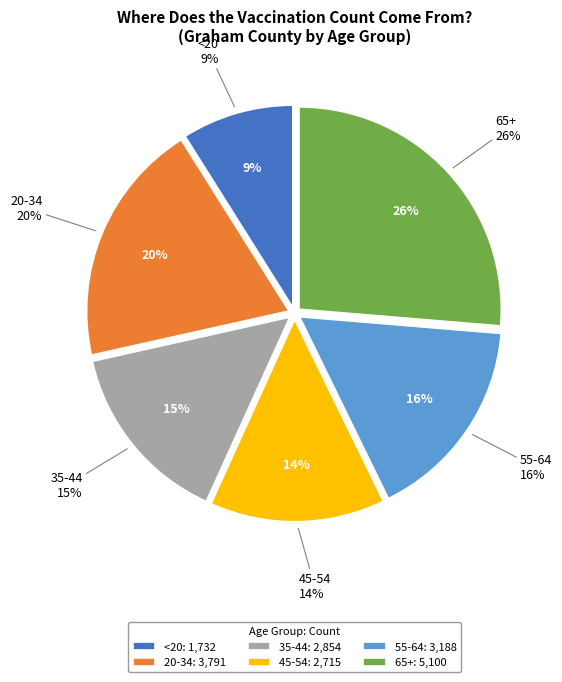

Does <20 account for over 50% of the chart?

No